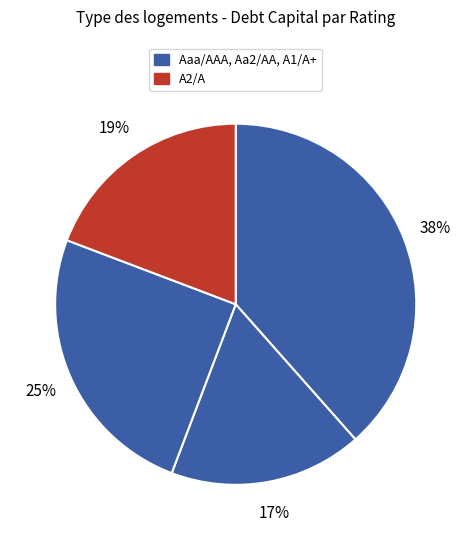

Count the number of slices in the pie.

4